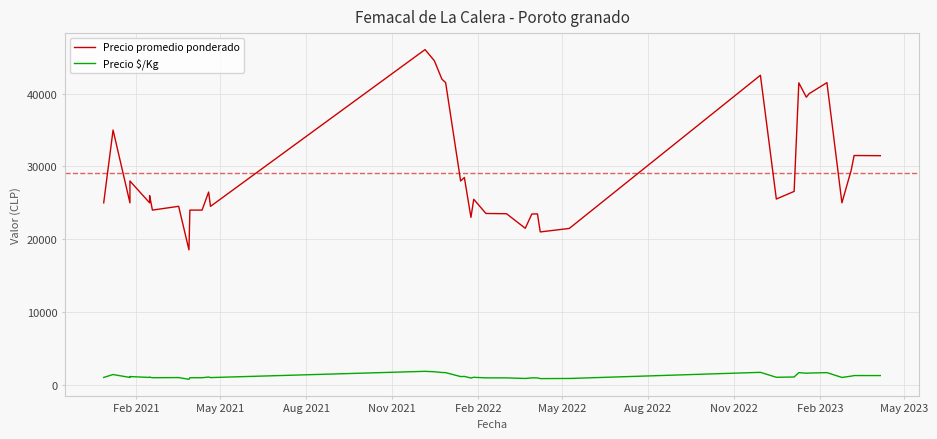

How many interior local peaks does the Precio $/Kg series have?

13